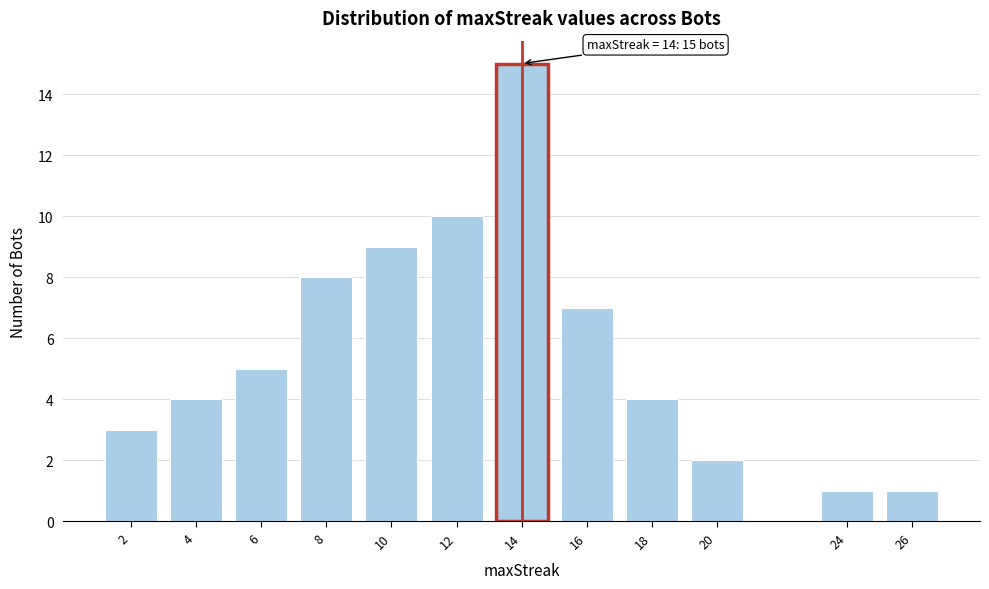

Reading left to right, extract all data points from this chart.

3	4	5	8	9	10	15	7	4	2	1	1